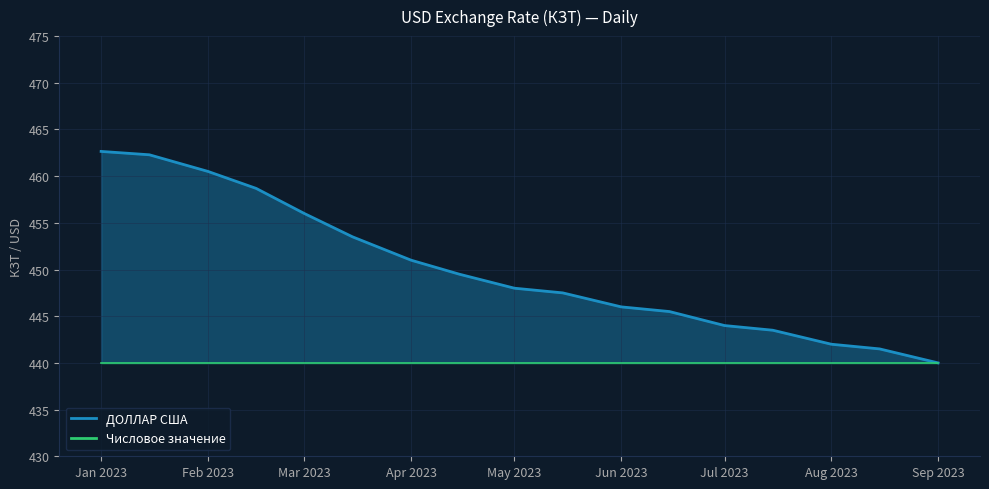

True or false: the data shows 115.4 at Feb 2023.

False